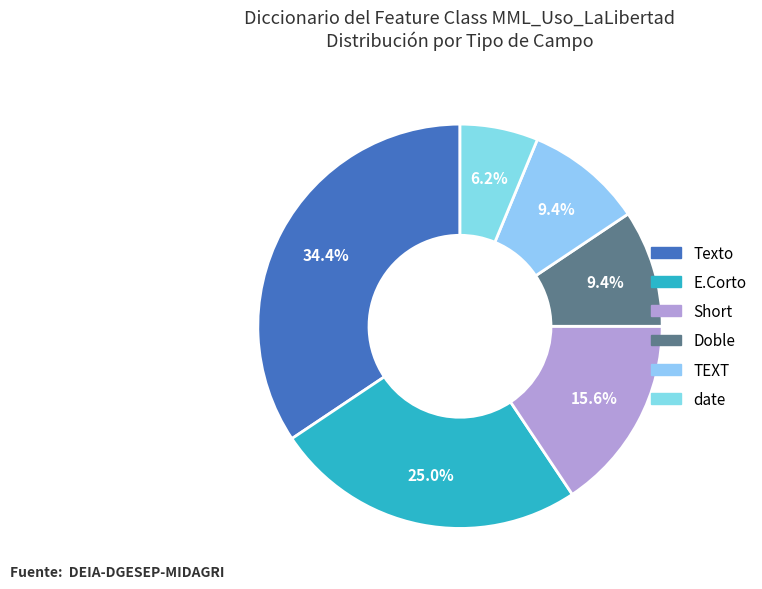

To the nearest percent, what is the average slice percentage?

17%